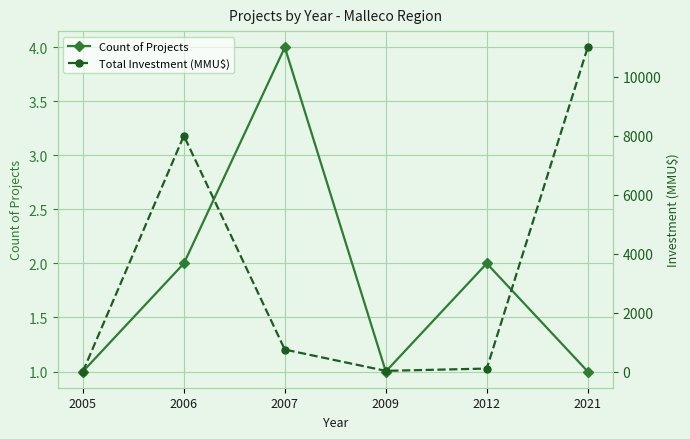

Between which two adjacent categories do Count of Projects and Total Investment (MMU$) first intersect?

2005 and 2006